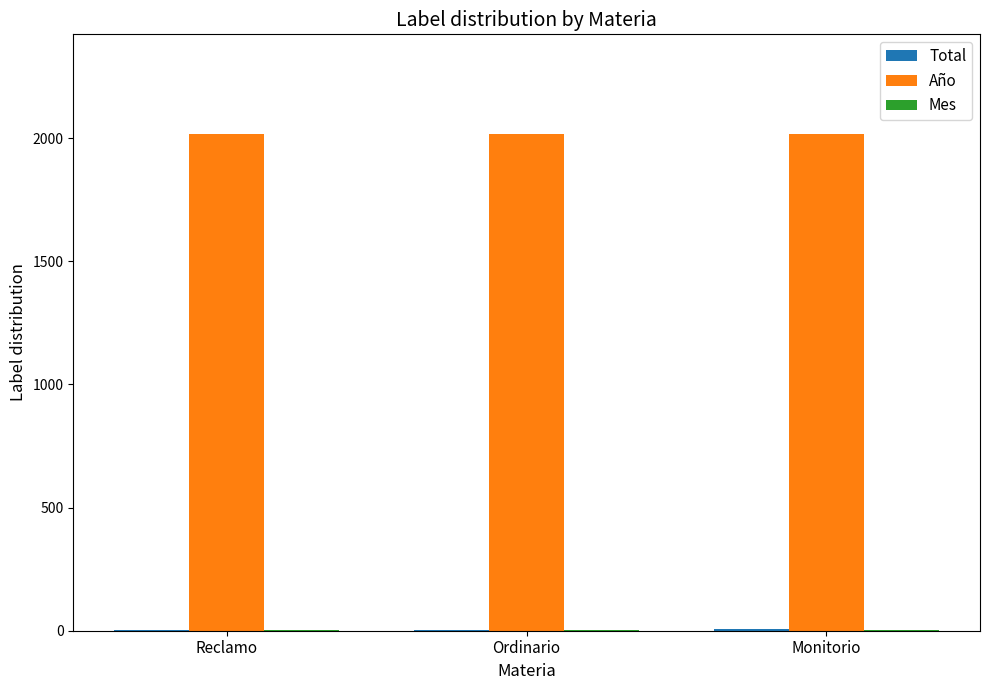

The Año series shows 3014 at Ordinario. True or false?

False